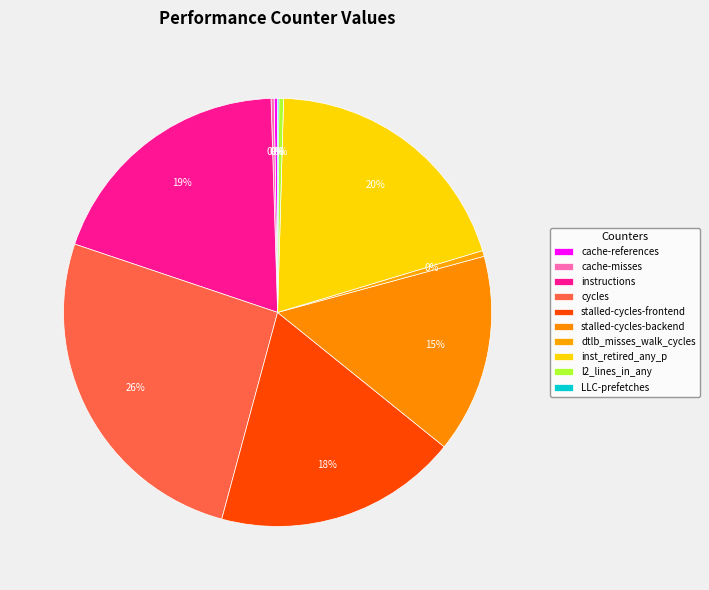

To the nearest percent, what is the difference between the largest and smallest slice percentages?

26%